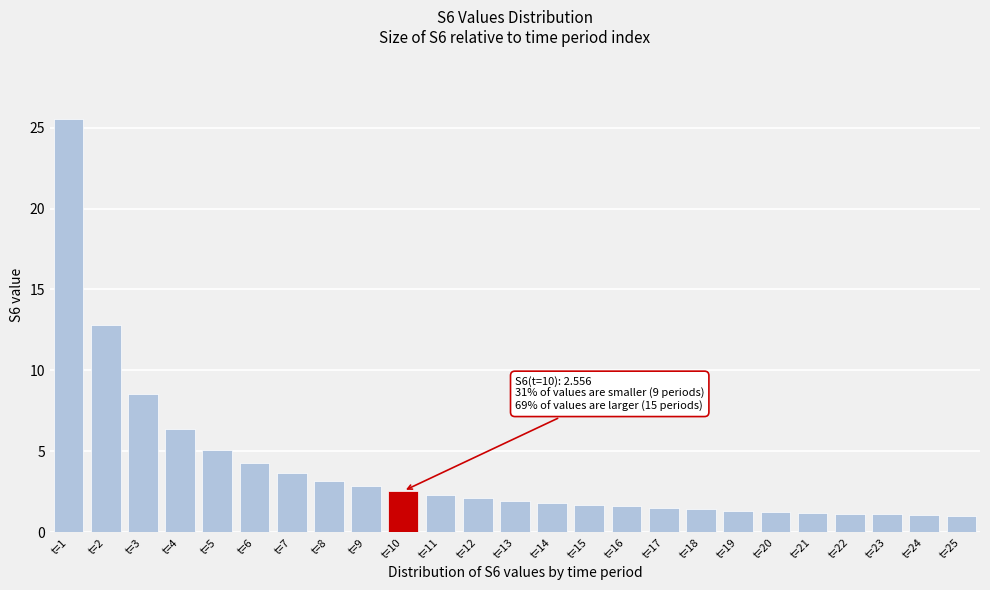

What is the approximate value at t=21?

1.2